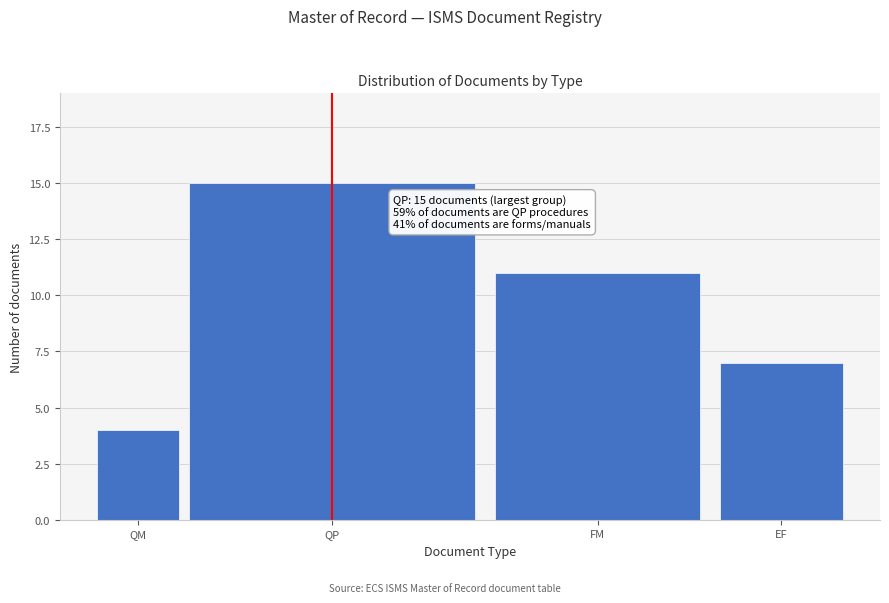

Reading left to right, list all the values displayed in this chart.

QM=4	QP=15	FM=11	EF=7